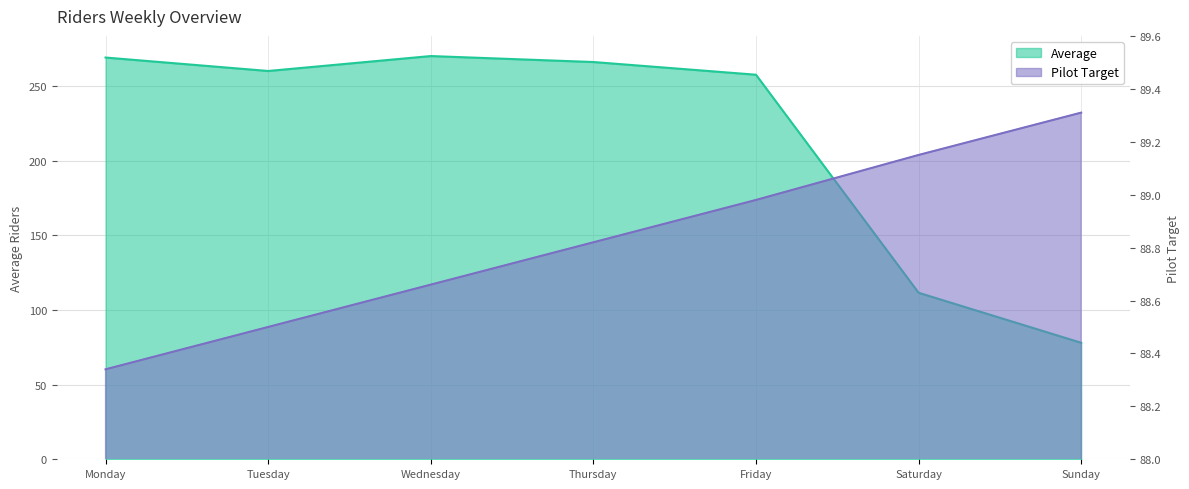

What is the smallest value displayed?

78.0